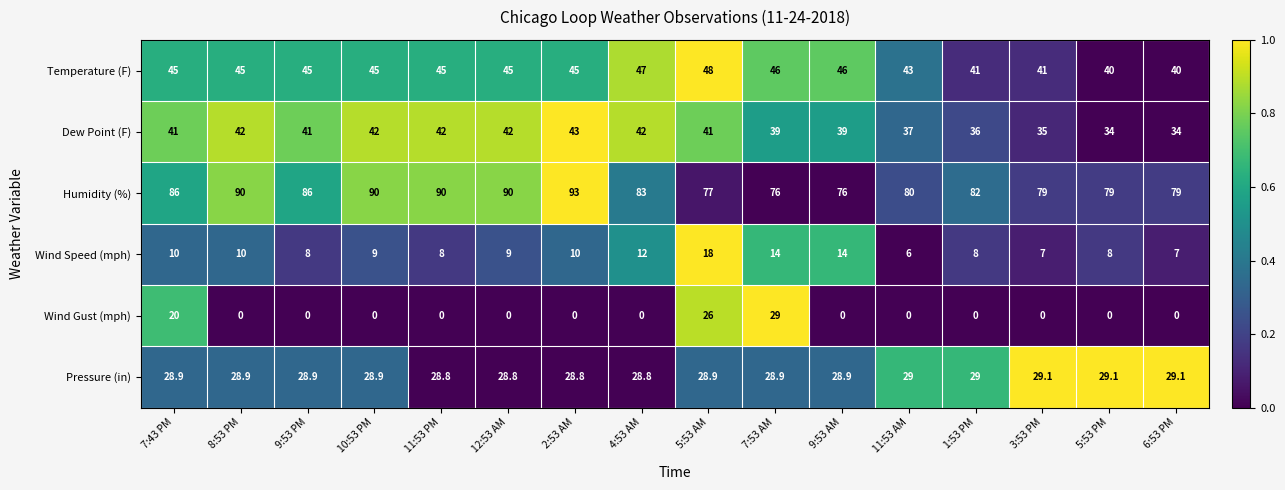

At which category is the sum across all series the highest?

5:53 AM